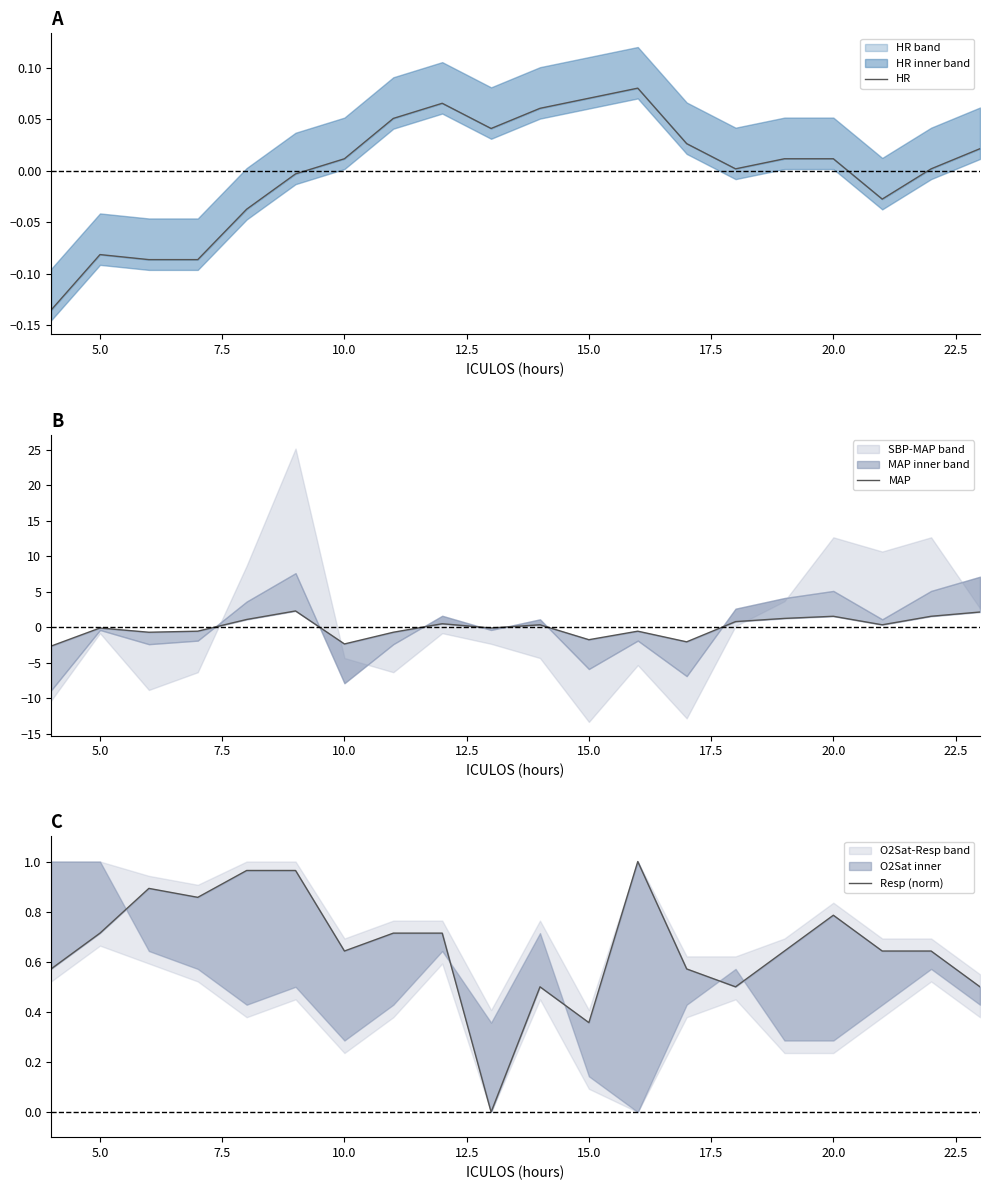

How many categories are shown in the chart?

20